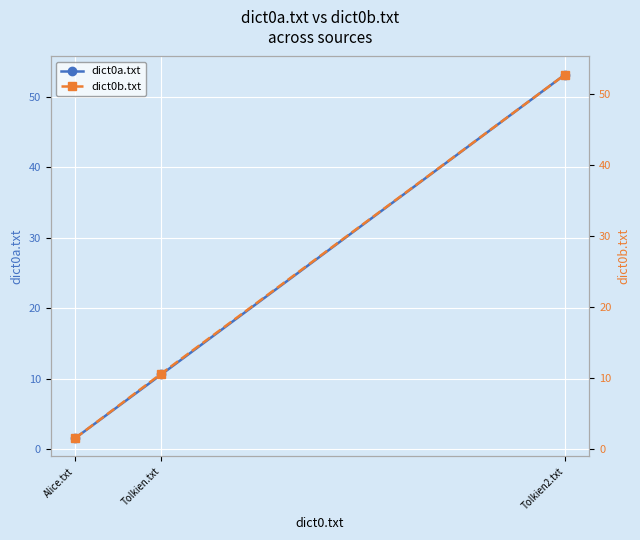

What is the value of the dict0b.txt point at the 3rd from the left?

52.8